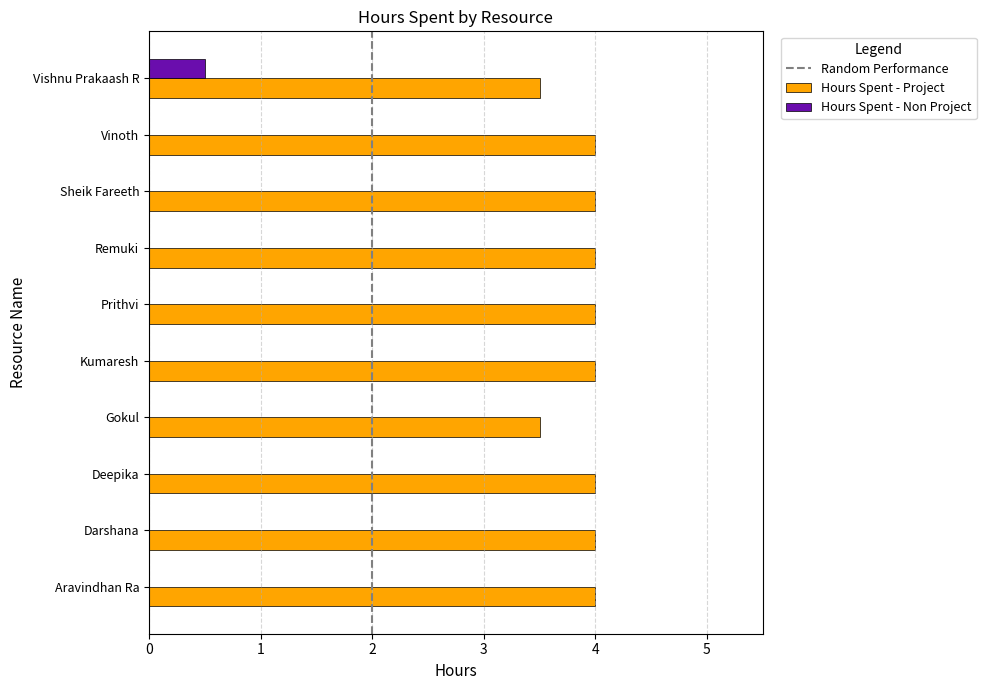

The value of Hours Spent - Non Project at Prithvi is 0.0. True or false?

True